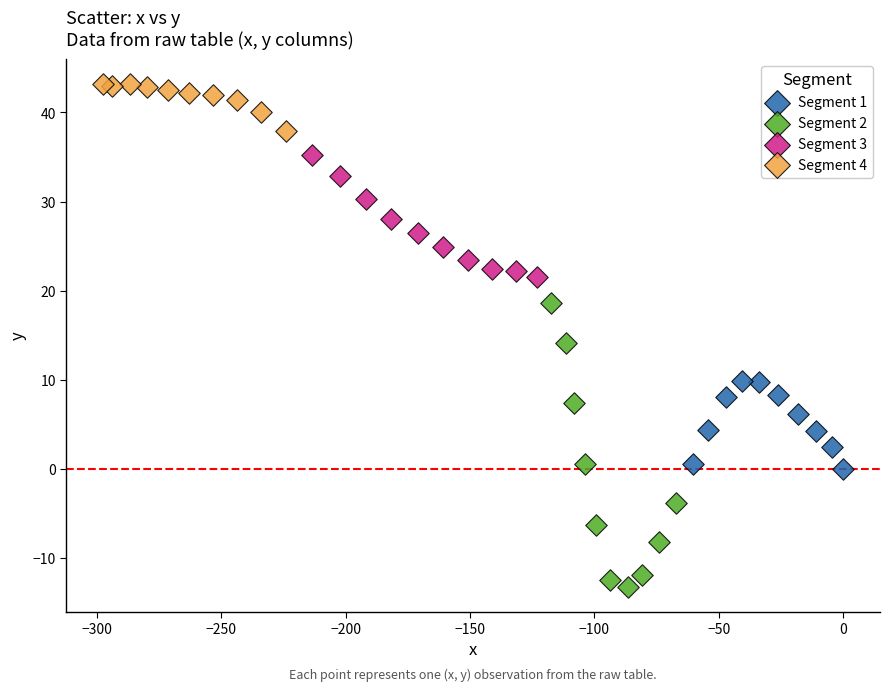

What are all the series names shown in the legend?

Segment 1, Segment 2, Segment 3, Segment 4